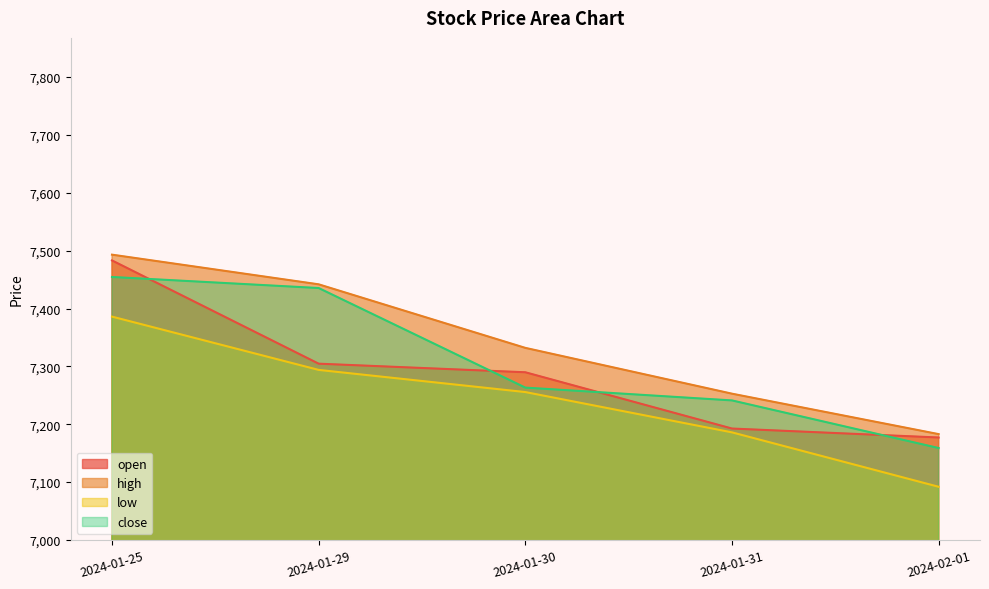

What position from the right is 2024-01-29?

4